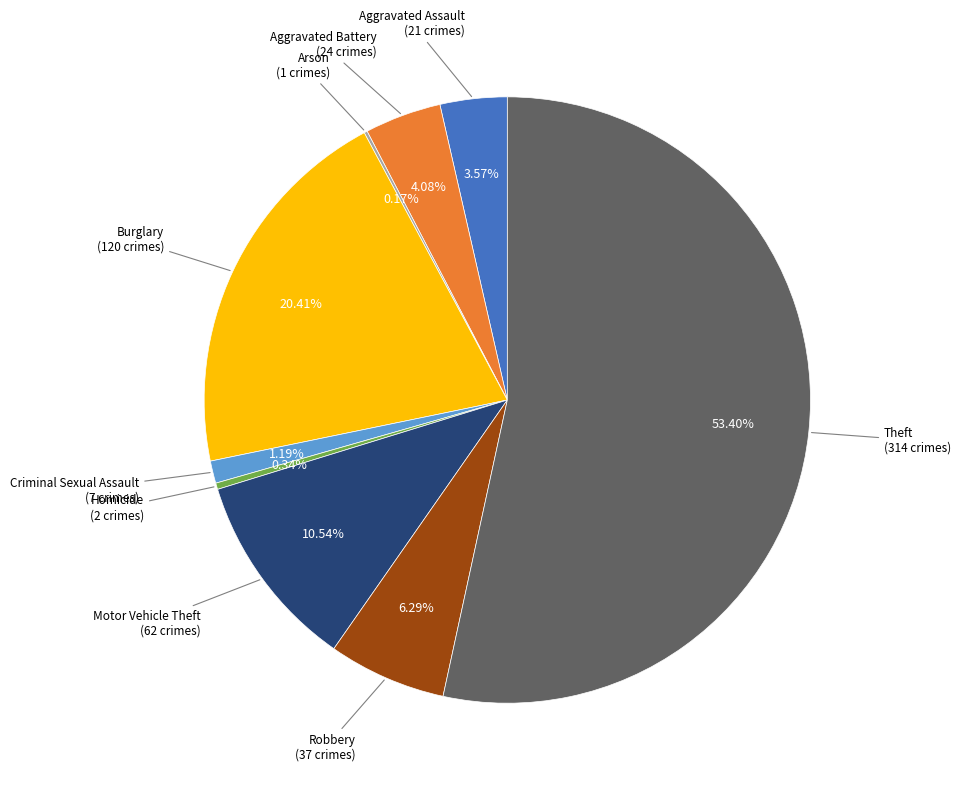

Is there any slice that represents more than half of the pie?

Yes